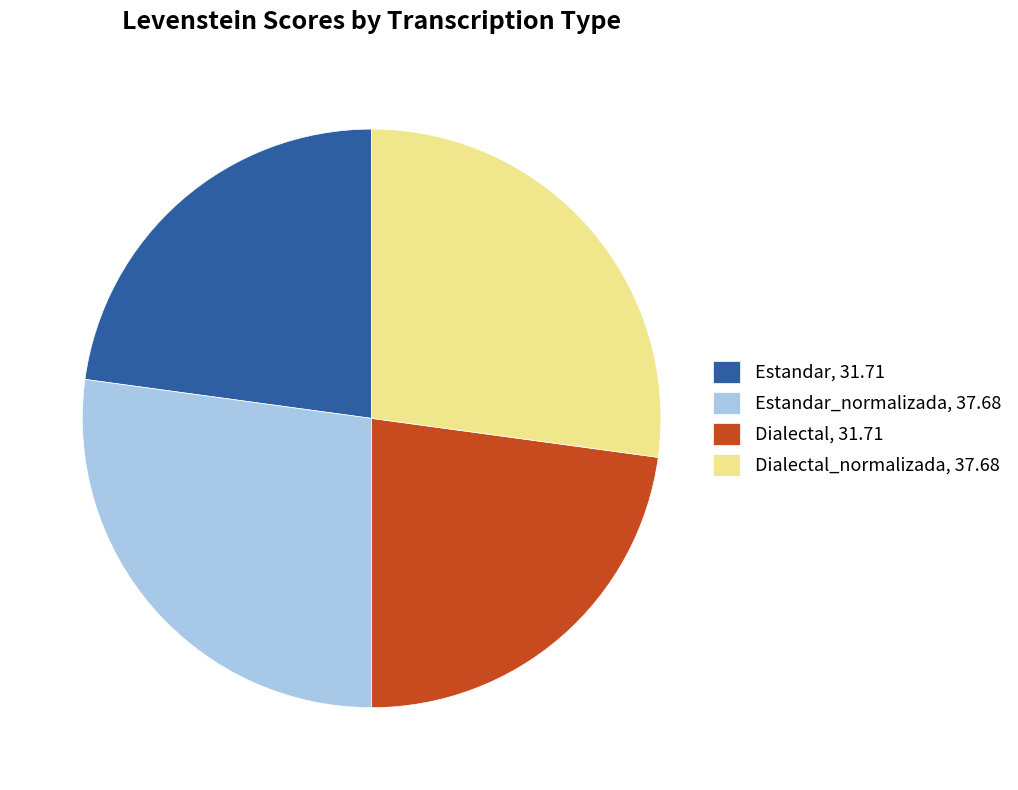

Is it true that Dialectal_normalizada, 37.68 is 37% of the pie?

False